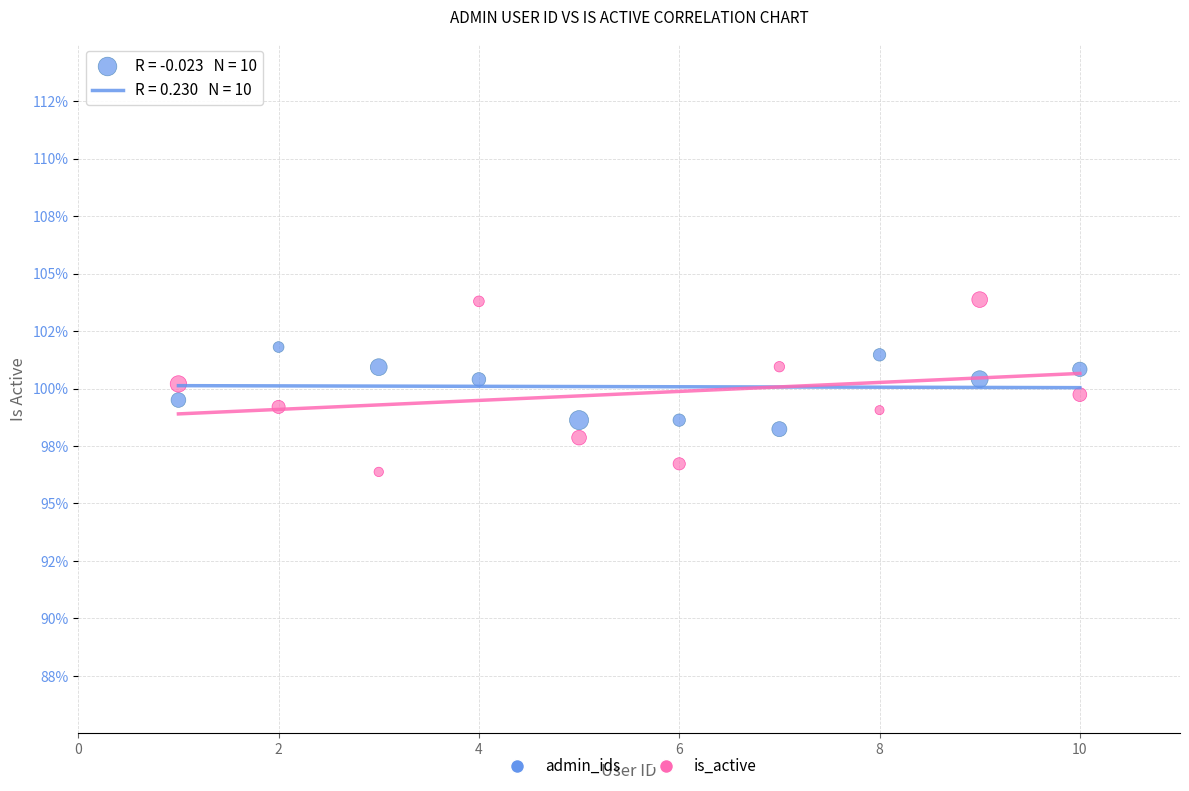

Which series contains the highest Y value?

is_active